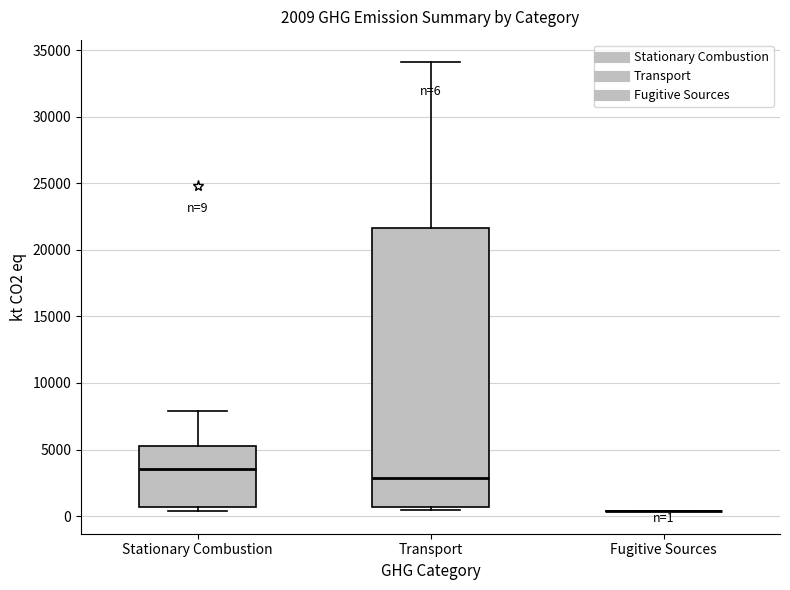

Comparing the boxes themselves (not the whiskers), which one is the tallest?

Transport